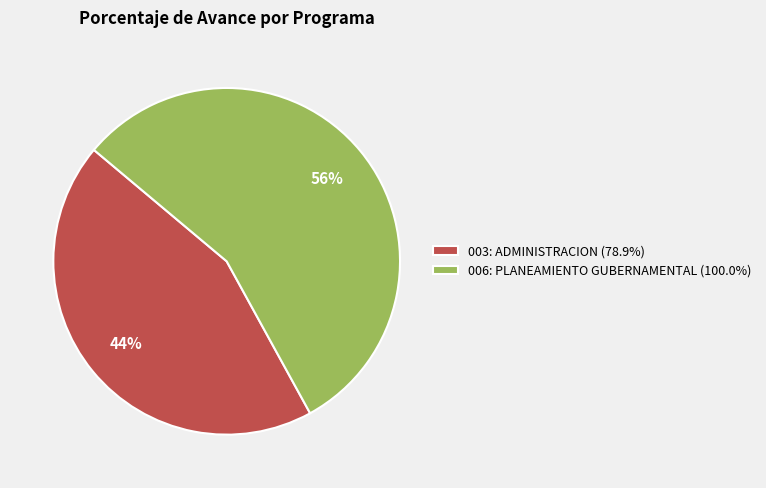

Rank the categories by value from lowest to highest.

003: ADMINISTRACION, 006: PLANEAMIENTO GUBERNAMENTAL